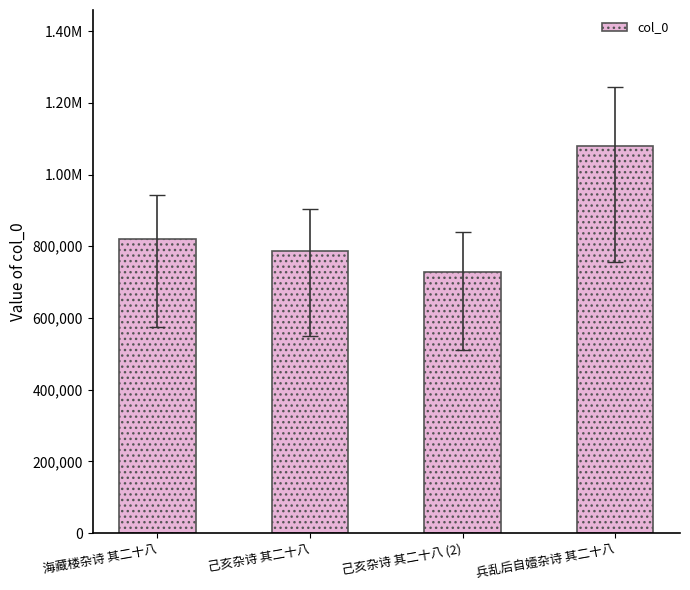

What is the difference between the maximum and minimum values?

351113